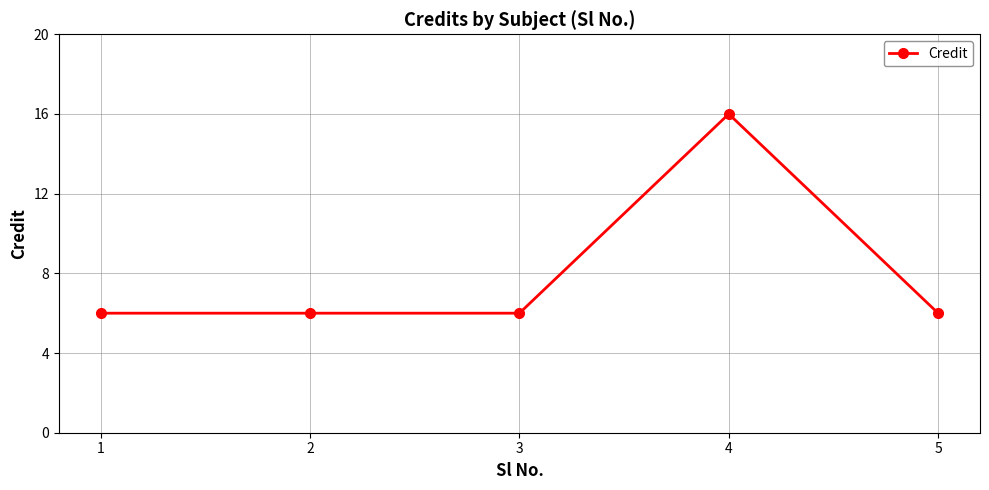

What is the difference between the maximum and second lowest values?

10